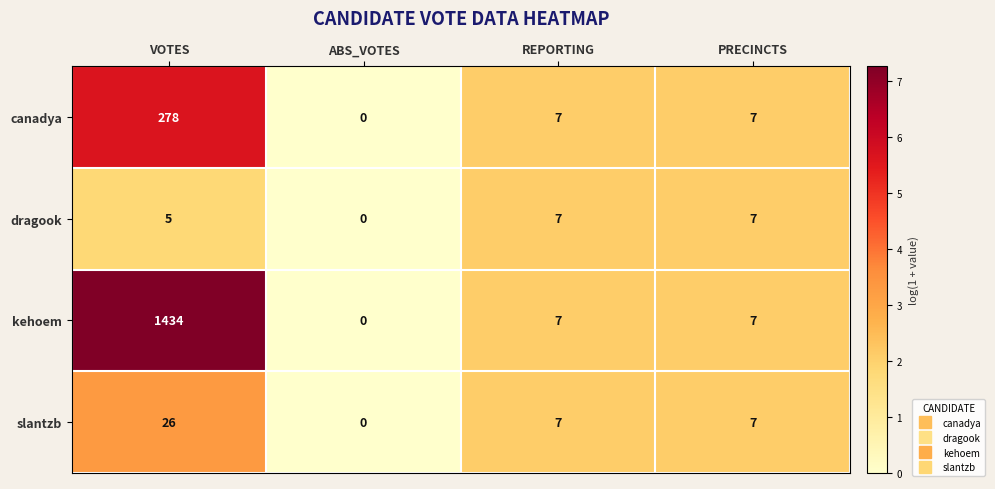

Which series has the widest spread of values?

kehoem